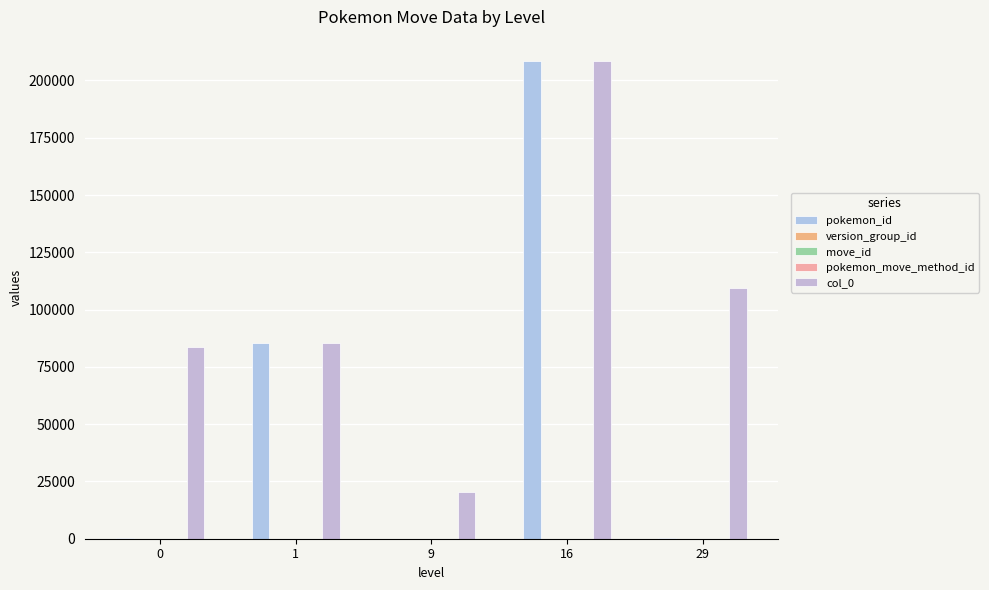

How many categories are shown in the chart?

5